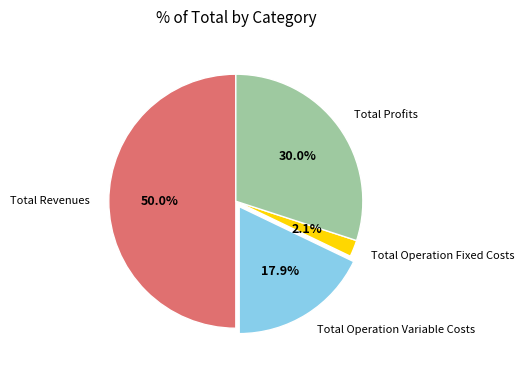

To the nearest percent, what is the difference between the Total Operation Variable Costs and Total Profits slice percentages?

12%